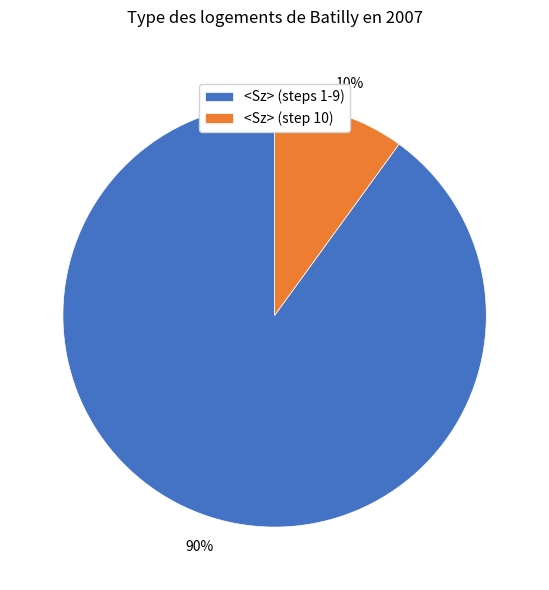

True or false: <Sz> (step 10) accounts for 10% of the total.

True